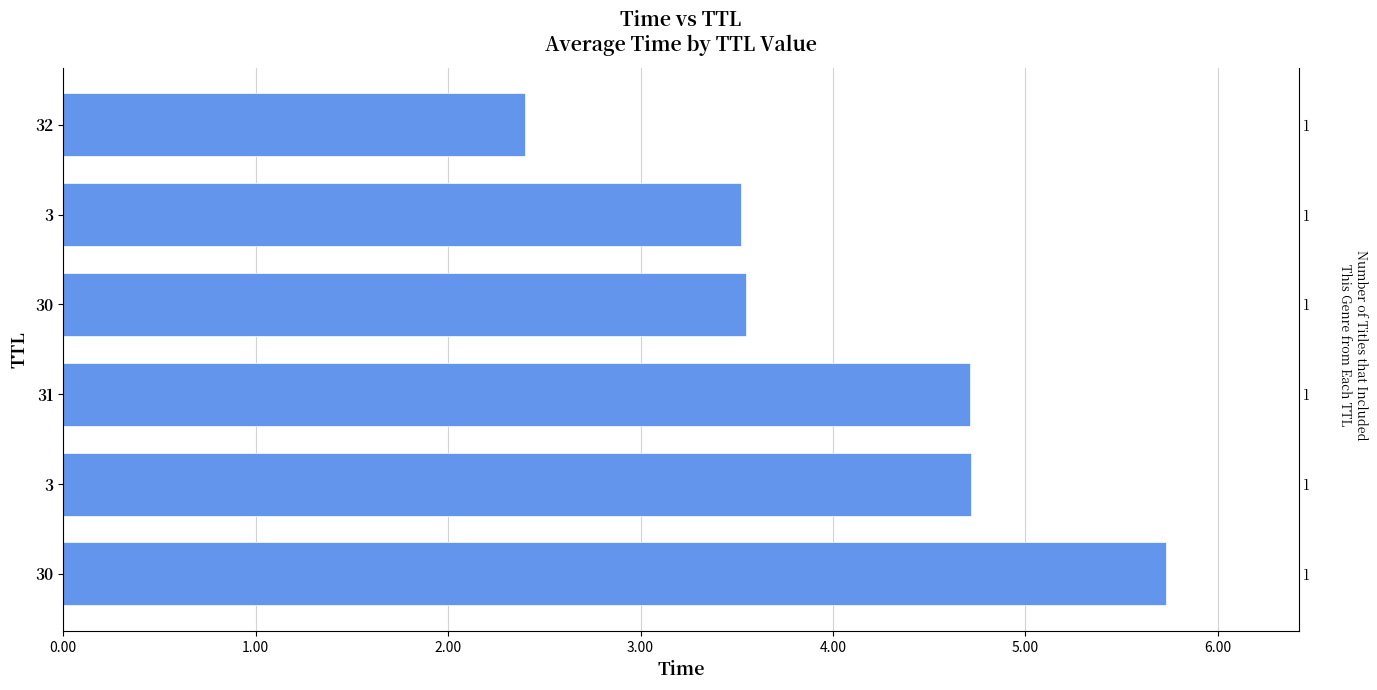

The value at 32 is 2.4. True or false?

True